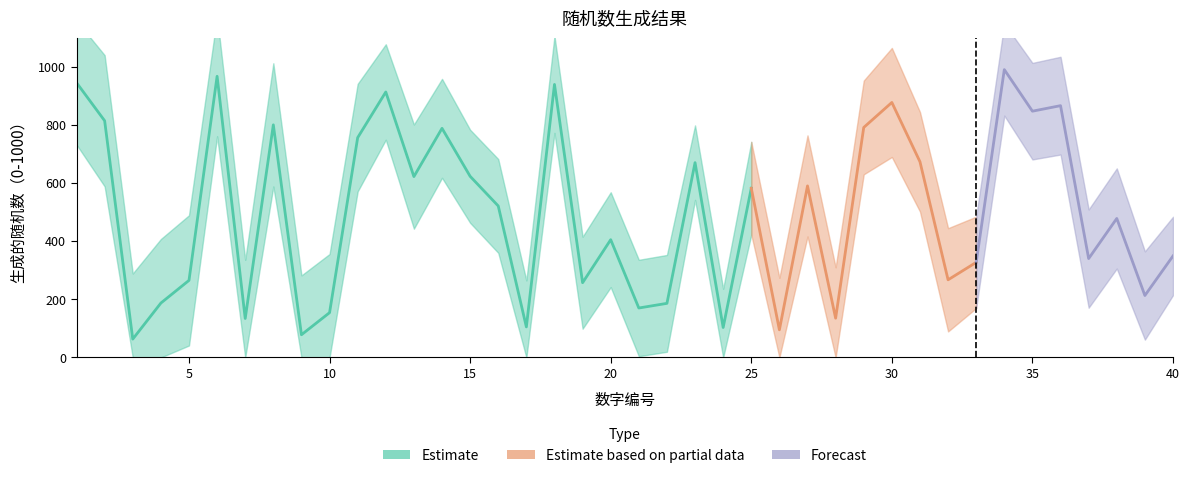

List the labels in order of value, smallest first.

3, 9, 26, 24, 17, 7, 28, 10, 21, 22, 4, 39, 19, 5, 32, 33, 37, 40, 20, 38, 16, 25, 27, 13, 15, 23, 31, 11, 14, 29, 8, 2, 35, 36, 30, 12, 18, 1, 6, 34